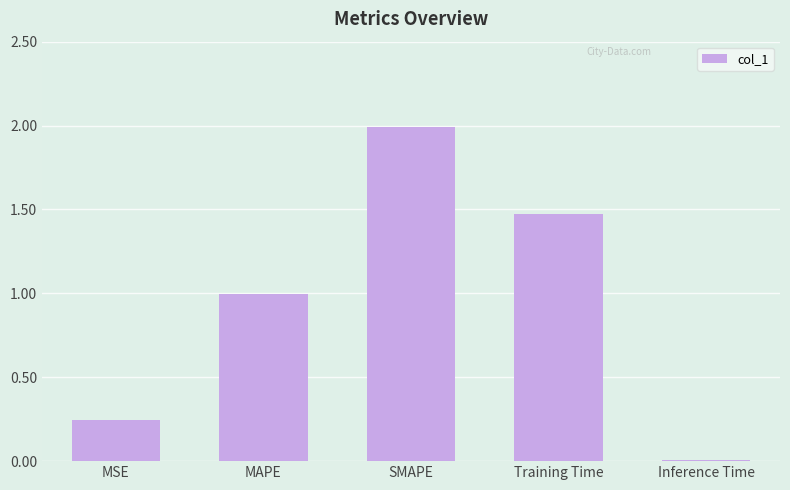

List the labels in order of value, smallest first.

Inference Time, MSE, MAPE, Training Time, SMAPE